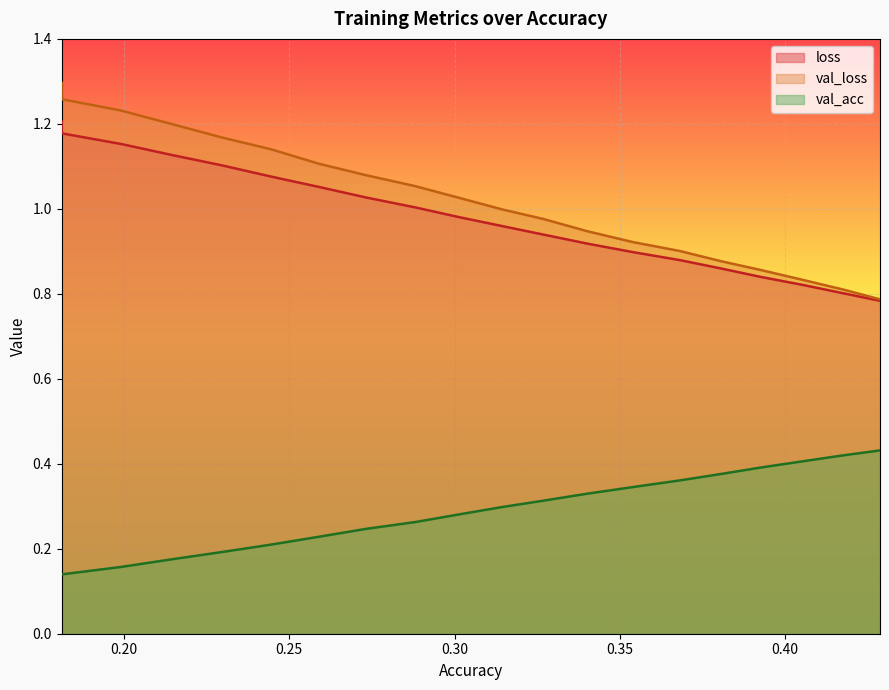

True or false: loss and val_acc intersect in this chart.

False